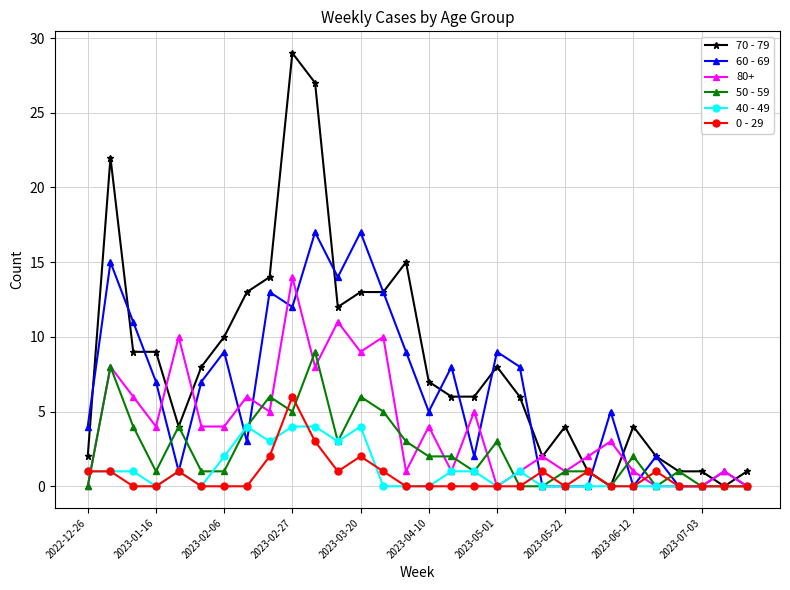

Which series has the largest range (max minus min)?

70 - 79